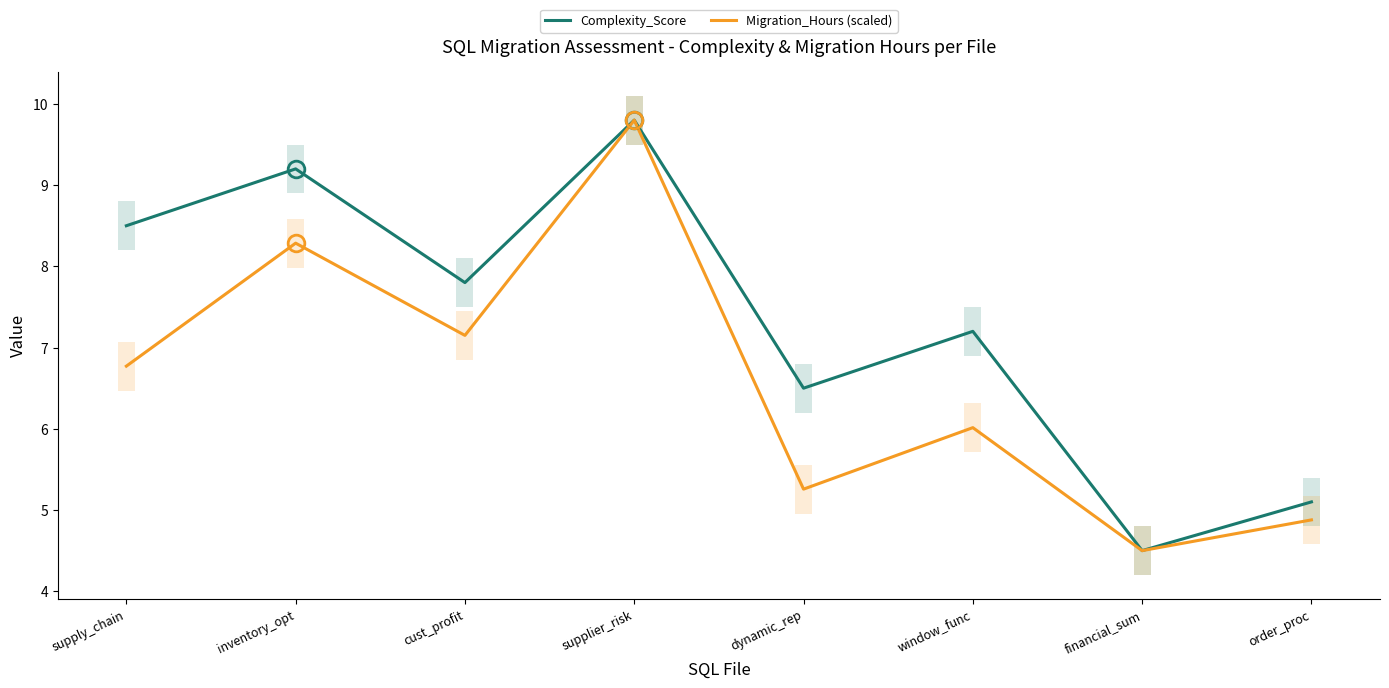

How many interior local valleys does the Migration_Hours (scaled) series have?

3